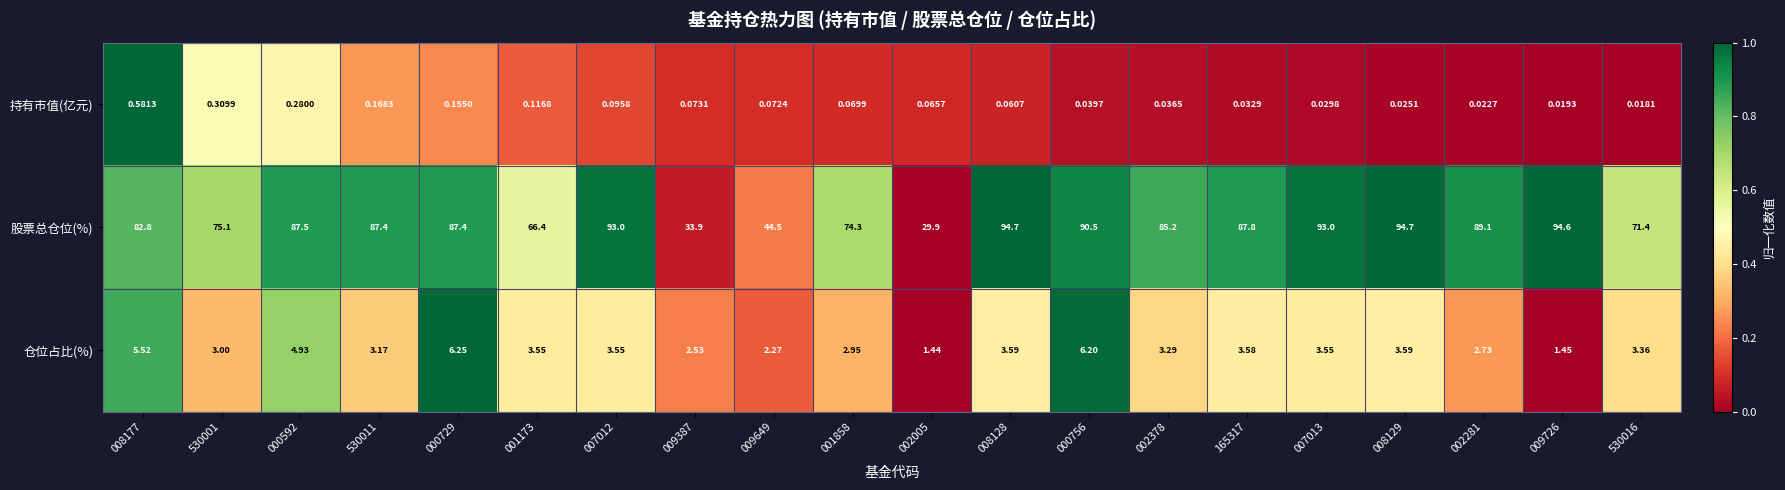

List the series in order of their peak value, highest first.

股票总仓位(%), 仓位占比(%), 持有市值(亿元)